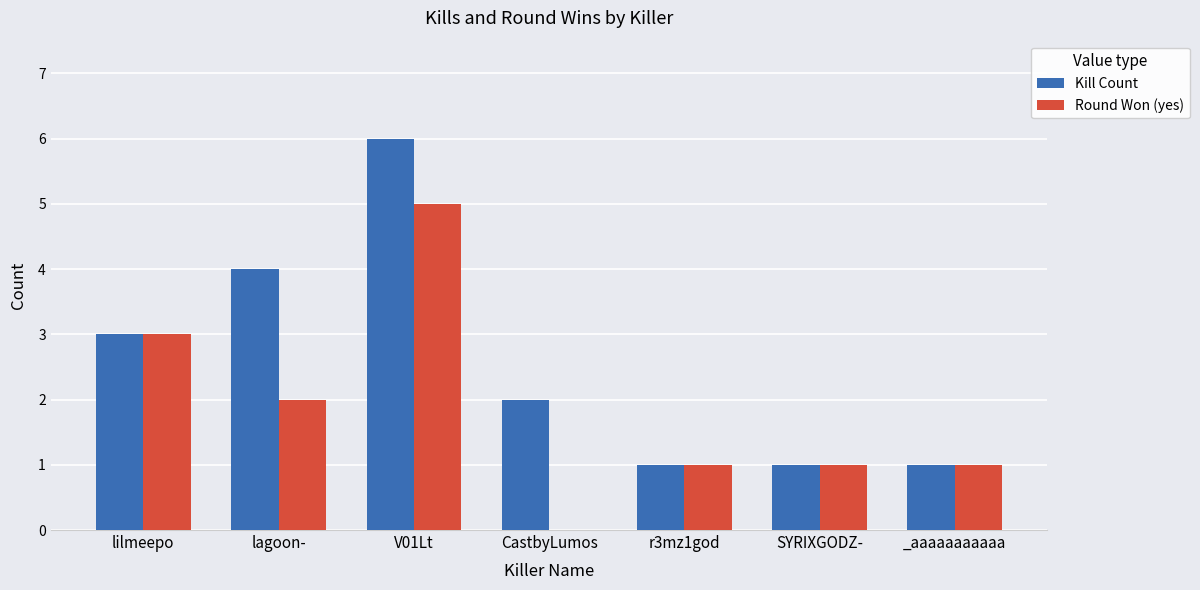

Reading left to right, what are all the values shown in this chart?

Kill Count: lilmeepo=3	lagoon-=4	V01Lt=6	CastbyLumos=2	r3mz1god=1	SYRIXGODZ-=1	_aaaaaaaaaaa=1
Round Won (yes): lilmeepo=3	lagoon-=2	V01Lt=5	CastbyLumos=0	r3mz1god=1	SYRIXGODZ-=1	_aaaaaaaaaaa=1